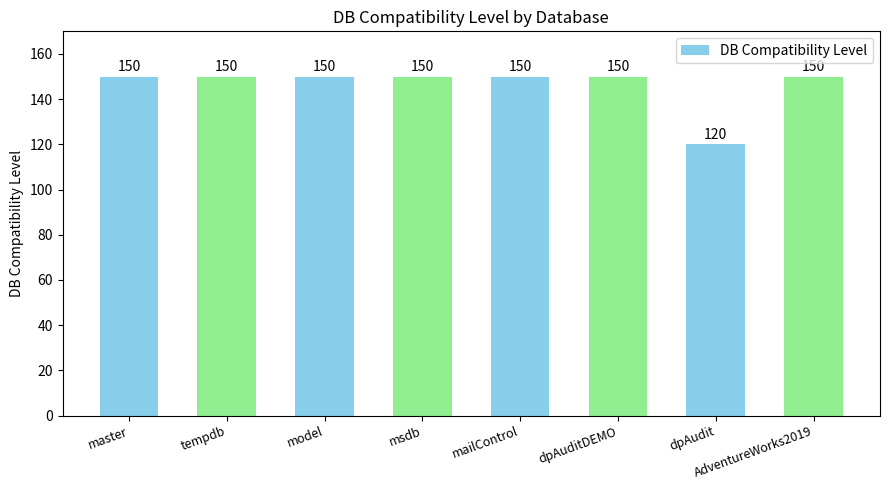

What is the difference between the values at tempdb and dpAudit?

30